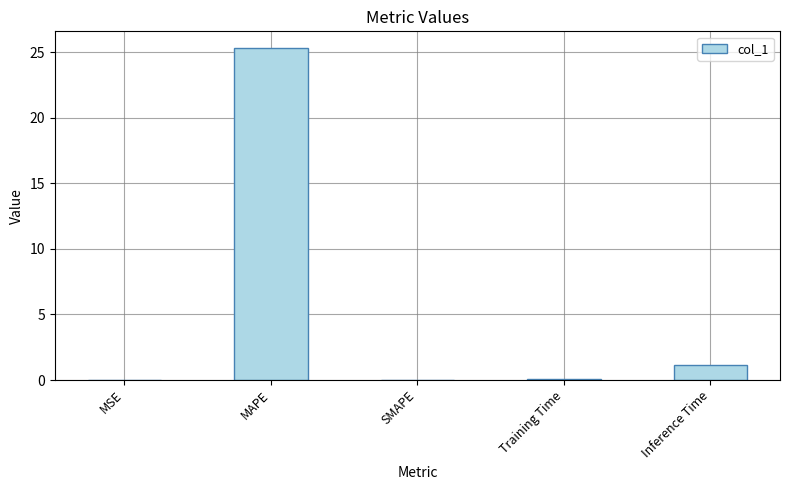

What is the maximum value shown in the chart?

25.3